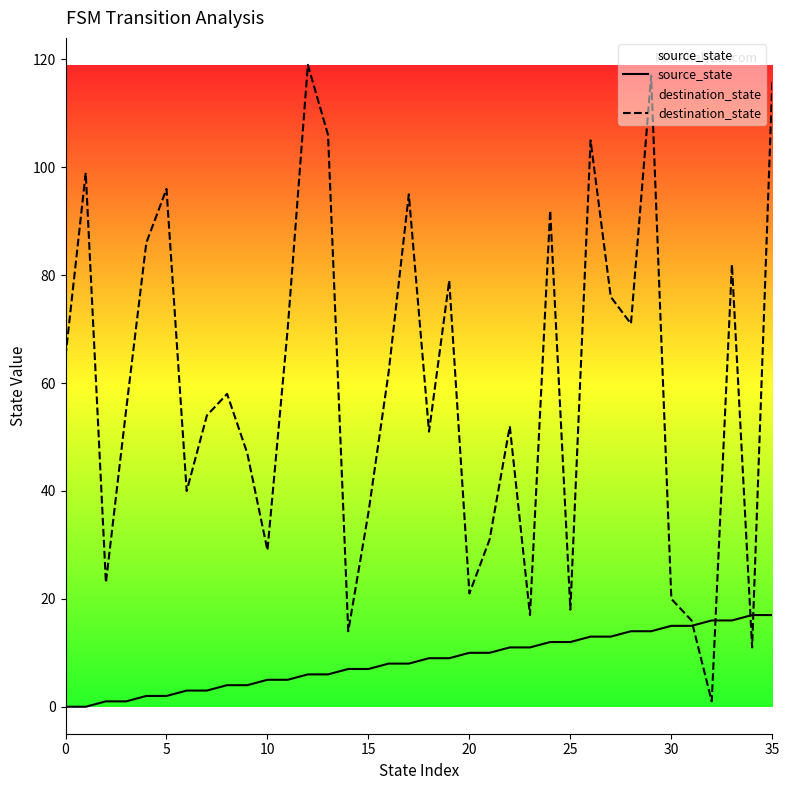

At which label is destination_state closest to 60?

8